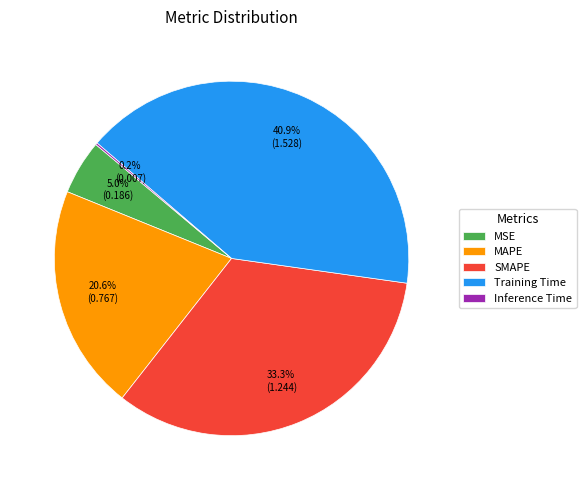

Do MSE and MAPE together represent more than half of the pie?

No